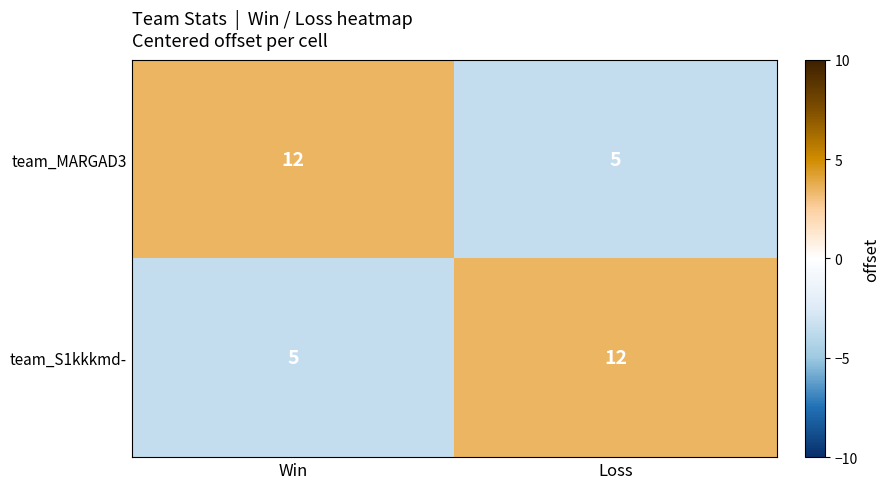

Reading right to left, transcribe all the data shown in this chart.

team_MARGAD3: Loss=5	Win=12
team_S1kkkmd-: Loss=12	Win=5